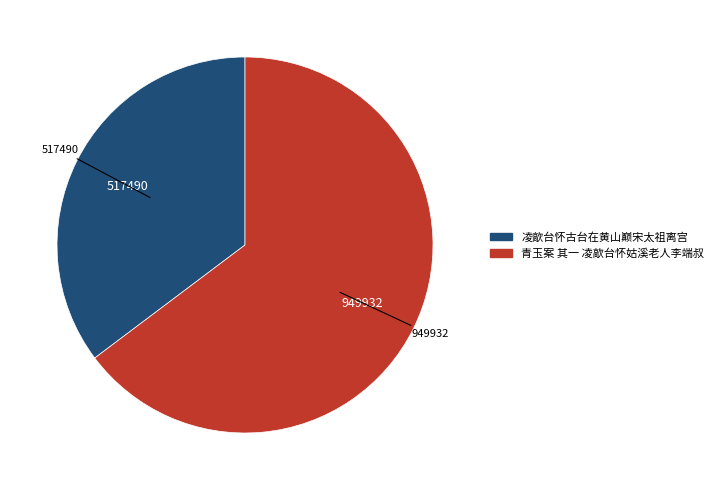

The 青玉案 其一 凌歊台怀姑溪老人李端叔 slice represents 65% of the pie. True or false?

True